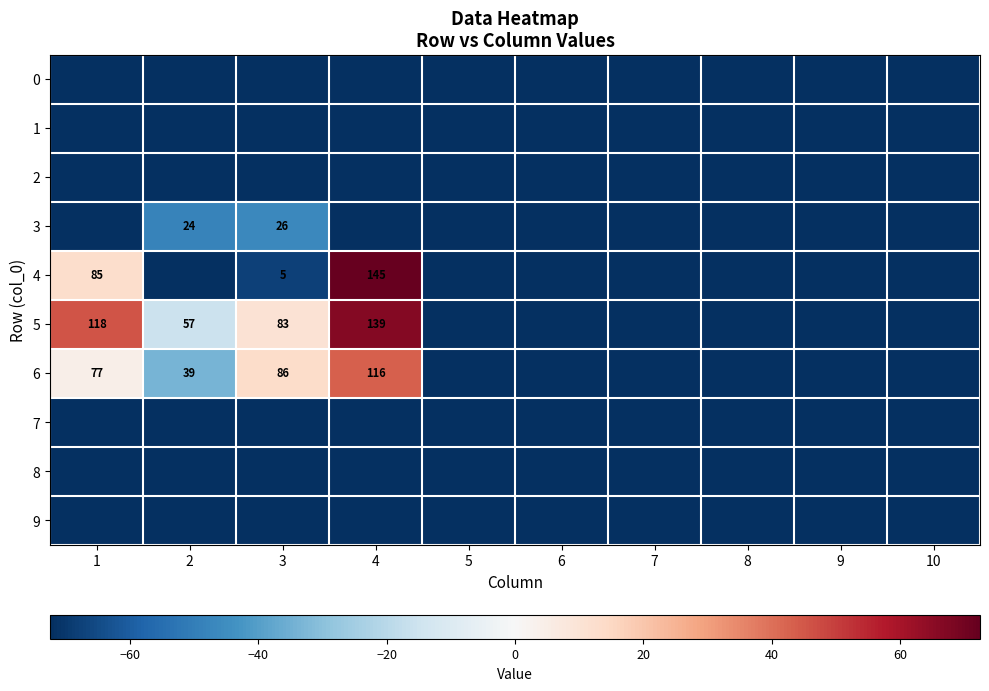

What is the difference between the 5 values at 9 and 2?

57.0